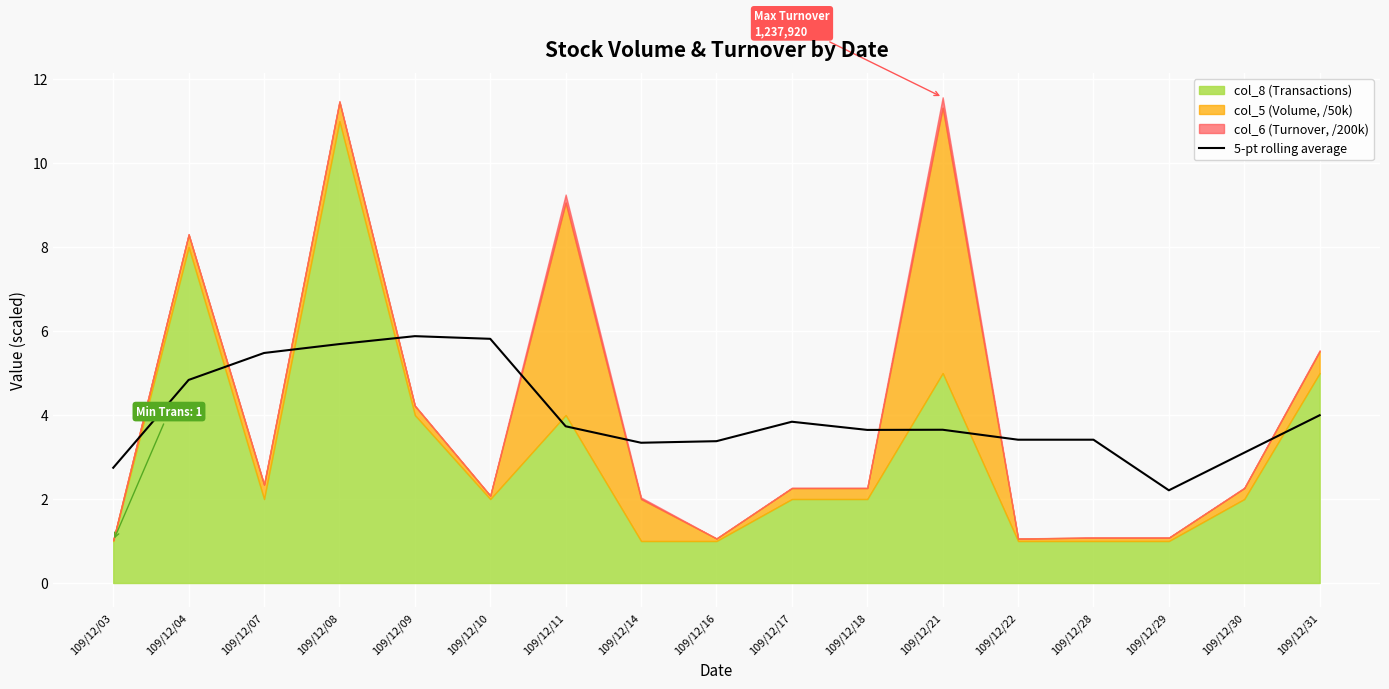

Is it true that 5-pt rolling average equals 4.5 at 109/12/03?

False